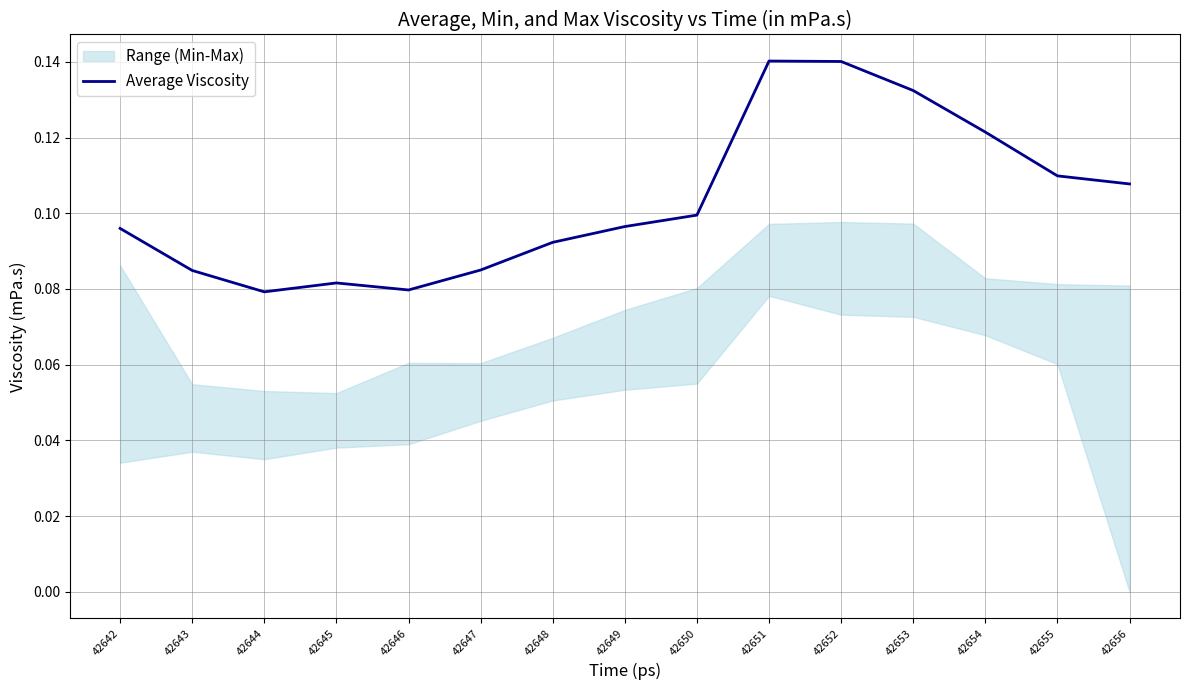

What is the sum of all values?

1.5